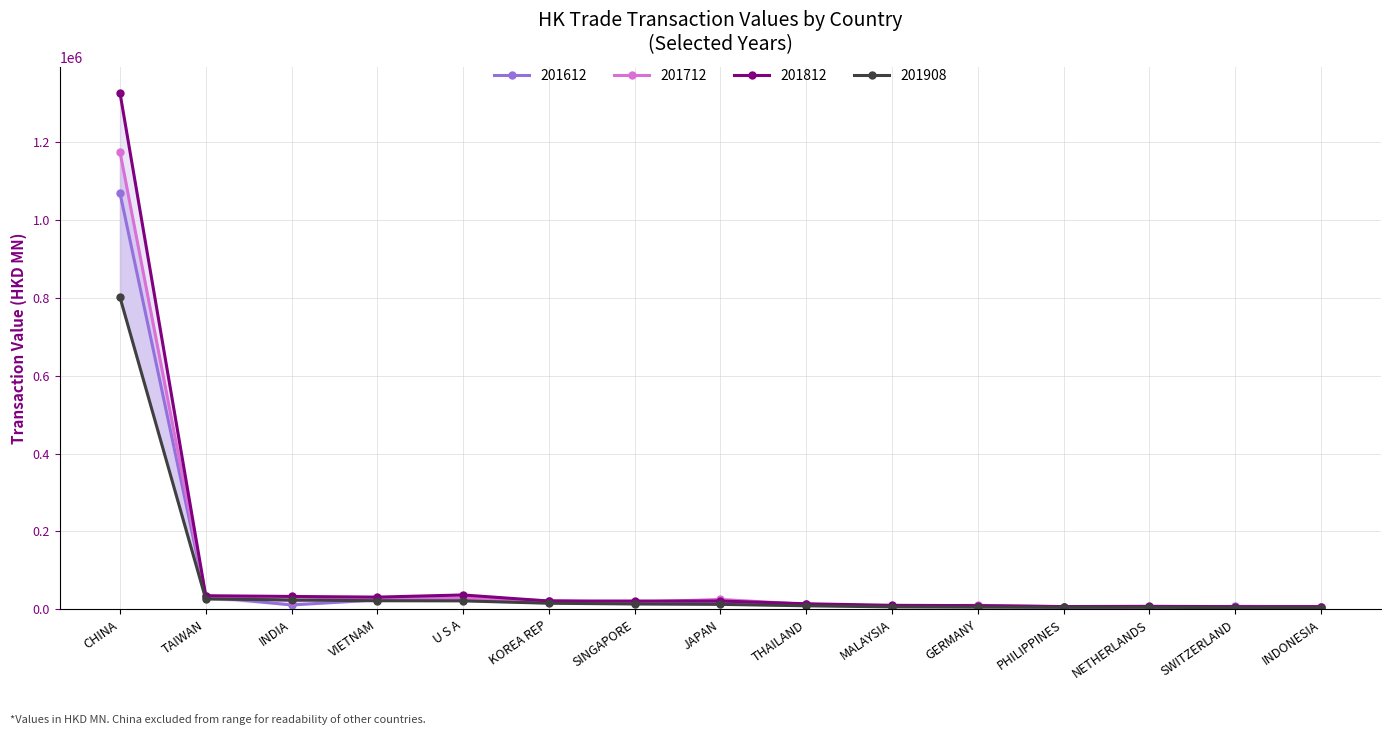

Rank the series by their average value, from highest to lowest.

201812, 201712, 201612, 201908